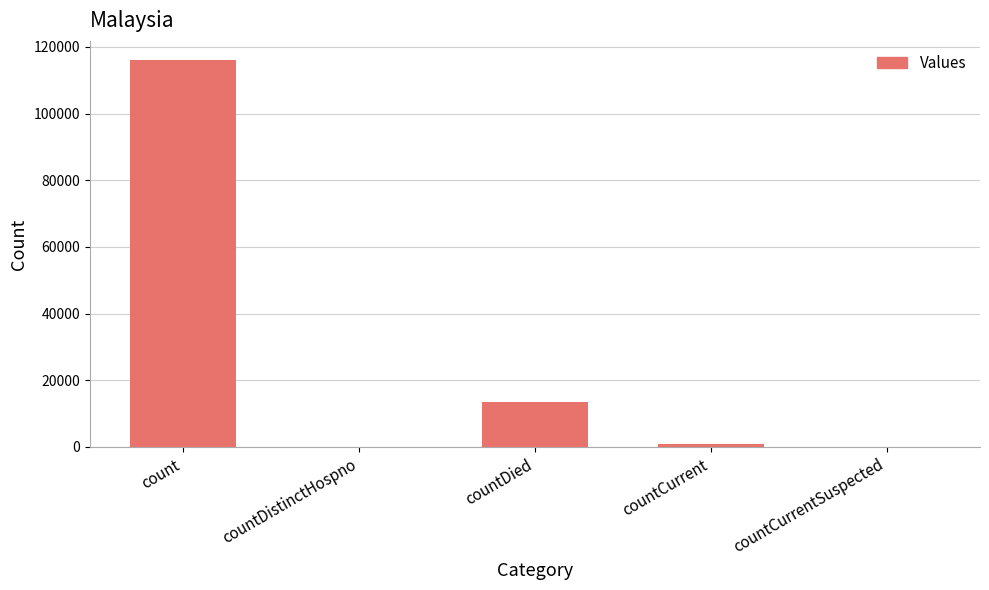

Reading left to right, list all the values displayed in this chart.

count=116016	countDistinctHospno=0	countDied=13418	countCurrent=975	countCurrentSuspected=0